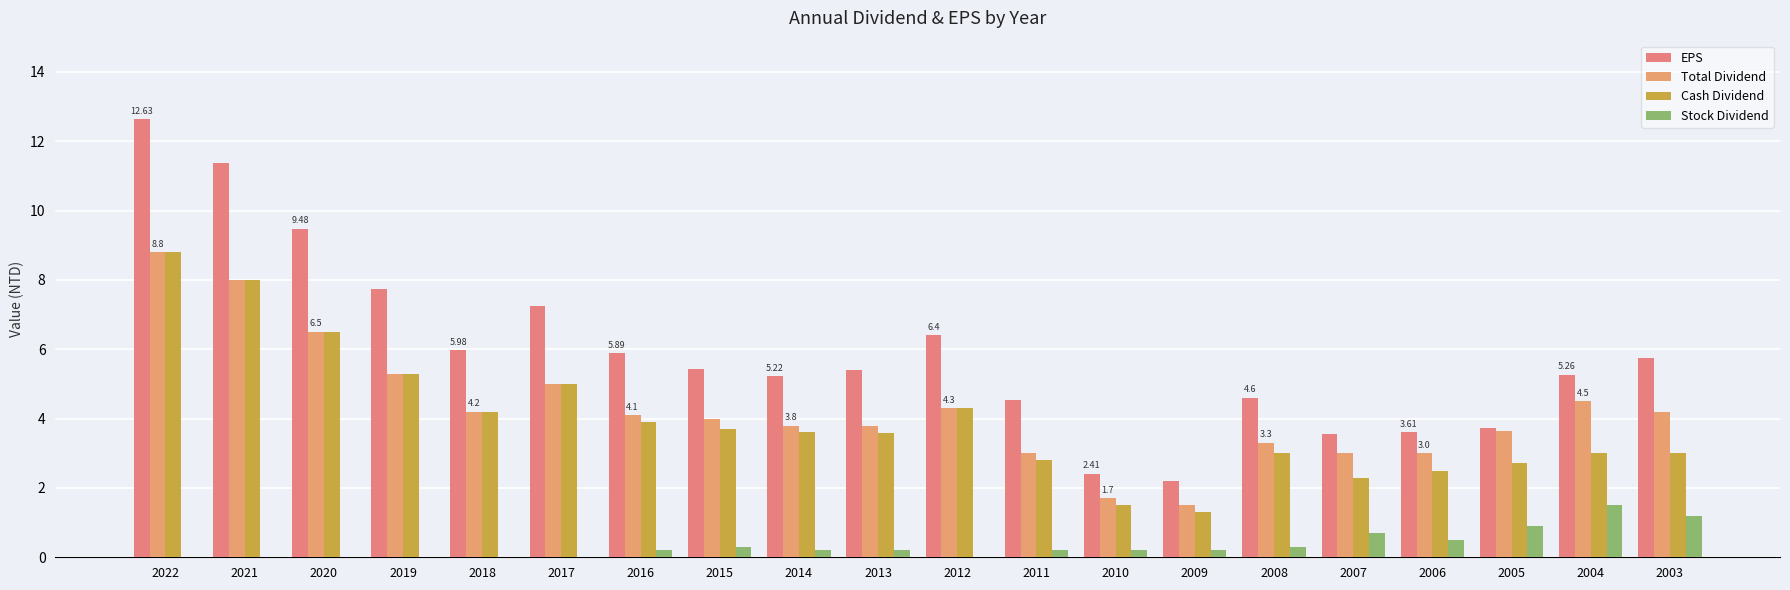

Does the chart contain stacked bars?

No